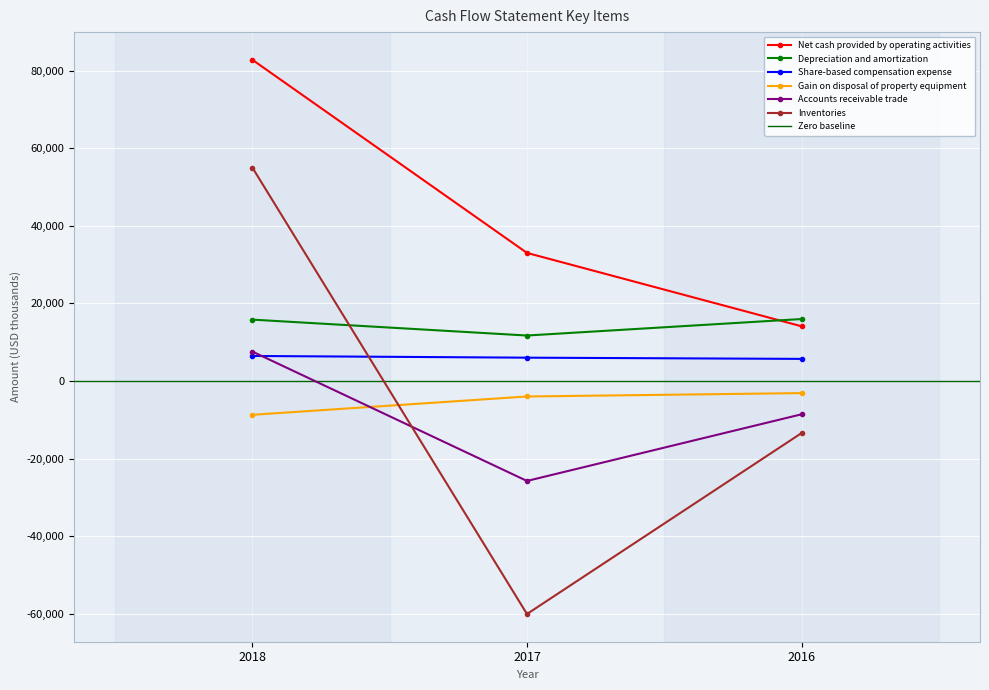

Reading left to right, list all the values displayed in this chart.

Net cash provided by operating activities: 2018=82766	2017=33016	2016=14110
Depreciation and amortization: 2018=15827	2017=11731	2016=15980
Share-based compensation expense: 2018=6464	2017=6025	2016=5711
Gain on disposal of property equipment: 2018=-8694	2017=-3977	2016=-3104
Accounts receivable trade: 2018=7593	2017=-25739	2016=-8564
Inventories: 2018=54982	2017=-60022	2016=-13405